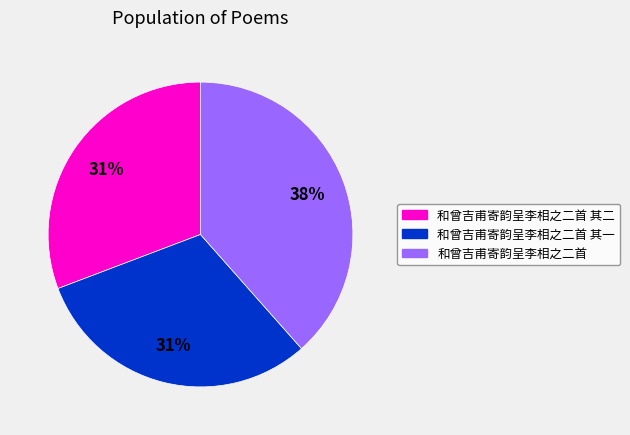

Is there any slice that represents more than half of the pie?

No